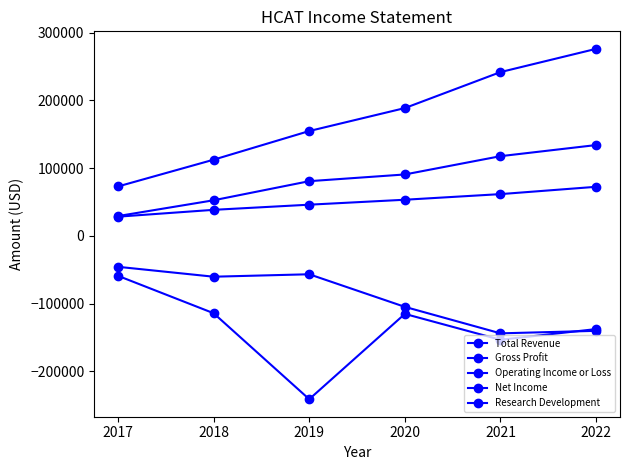

Which series has the widest spread of values?

Total Revenue